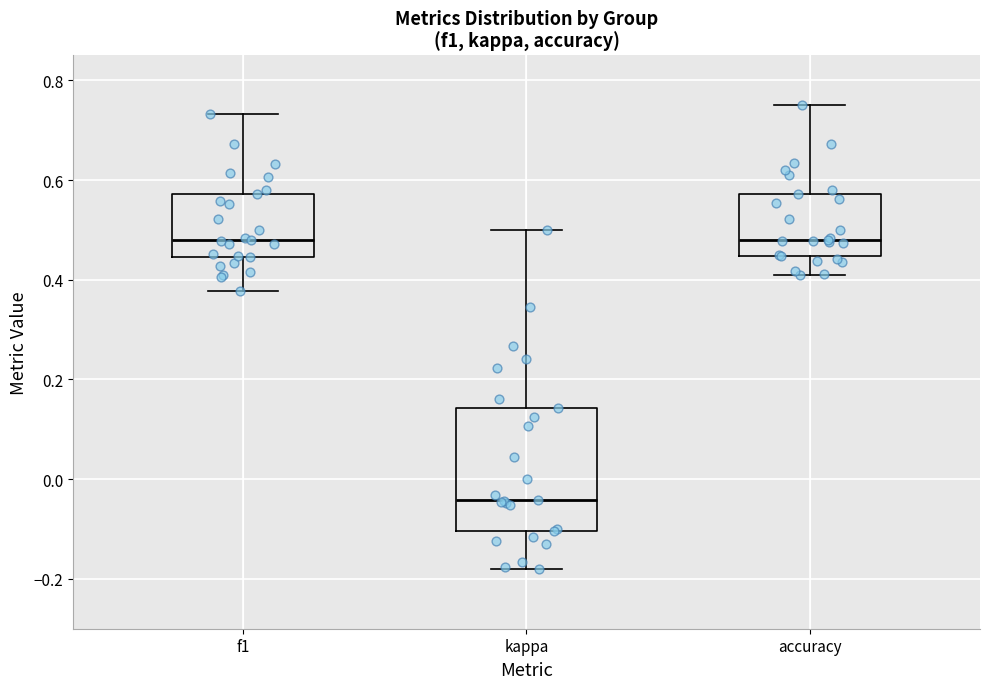

Which box has the lowest median line?

kappa